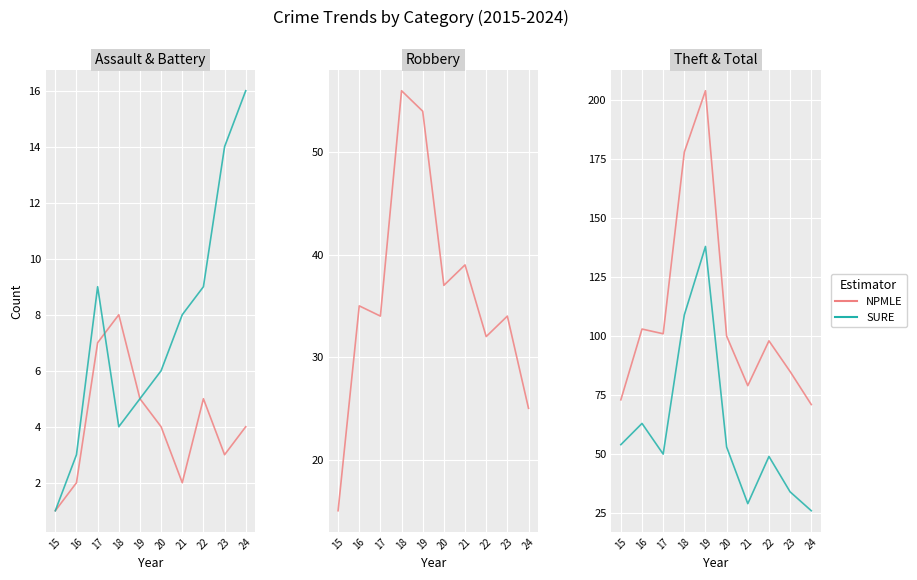

Does the chart display data point markers on the line(s)?

No